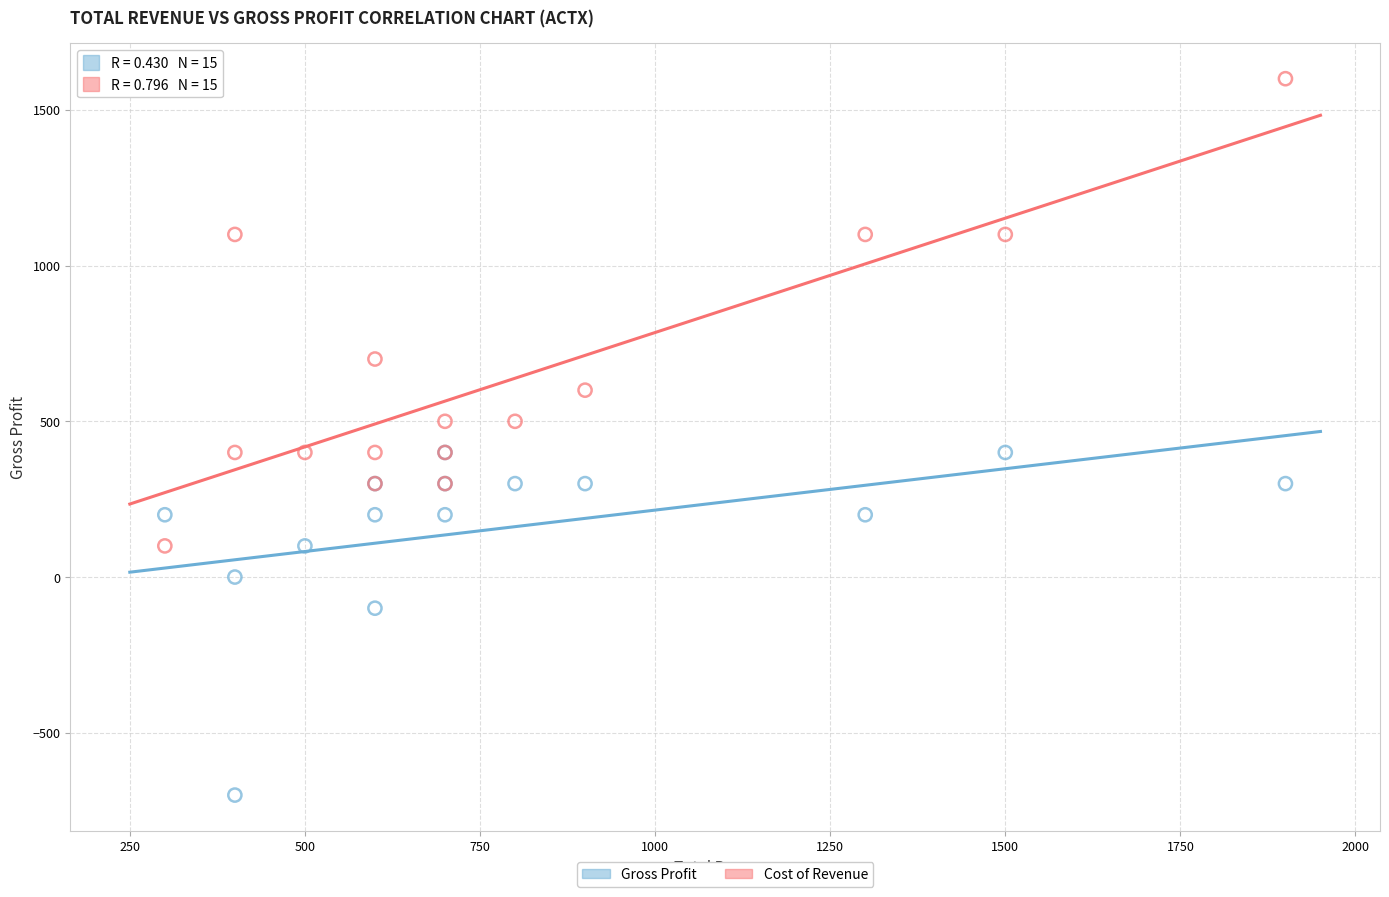

Which series has the largest Y range (max minus min)?

Cost of Revenue